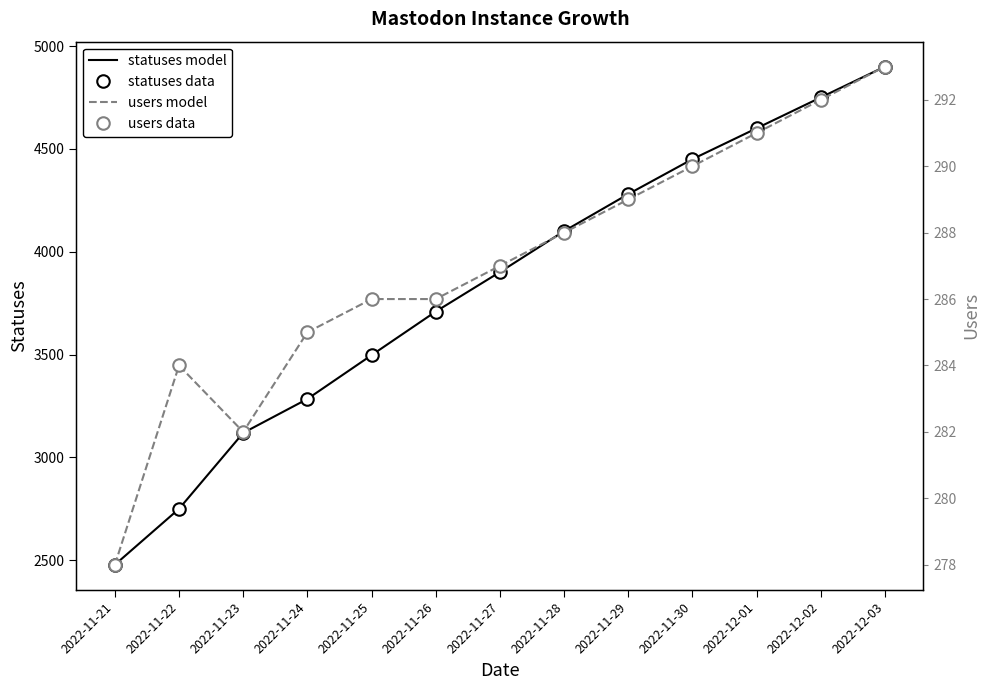

At 2022-11-28, list the series in order from largest to smallest.

statuses model, statuses data, users model, users data